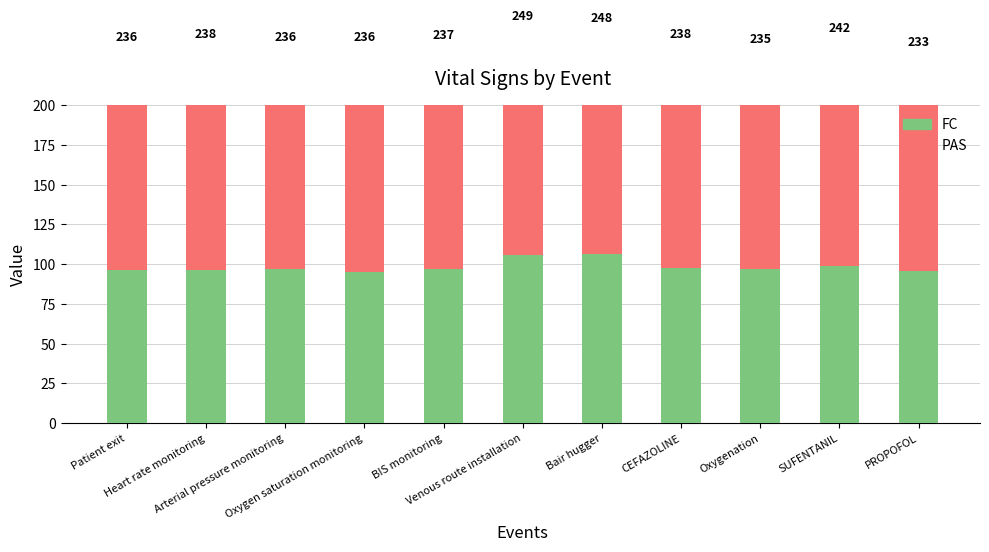

Read the FC value at Heart rate monitoring.

96.0